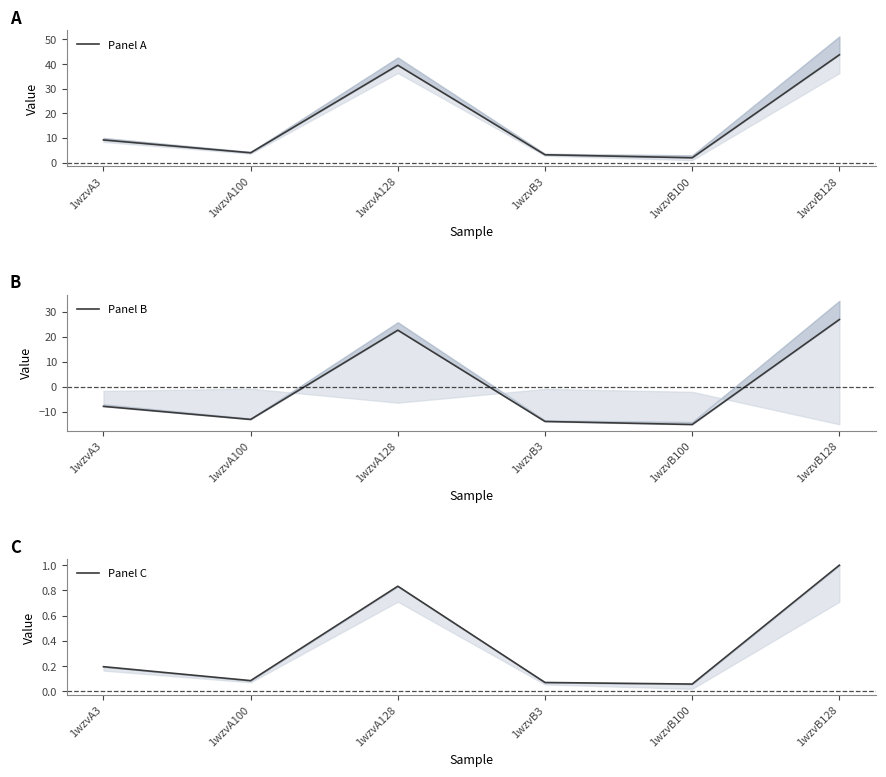

Reading left to right, transcribe all the data shown in this chart.

Panel A: 9.2	4.0	39.5	3.2	2.0	43.8
Panel B: -7.7	-13.0	22.6	-13.8	-15.0	26.8
Panel C: 0.2	0.1	0.8	0.1	0.1	1.0